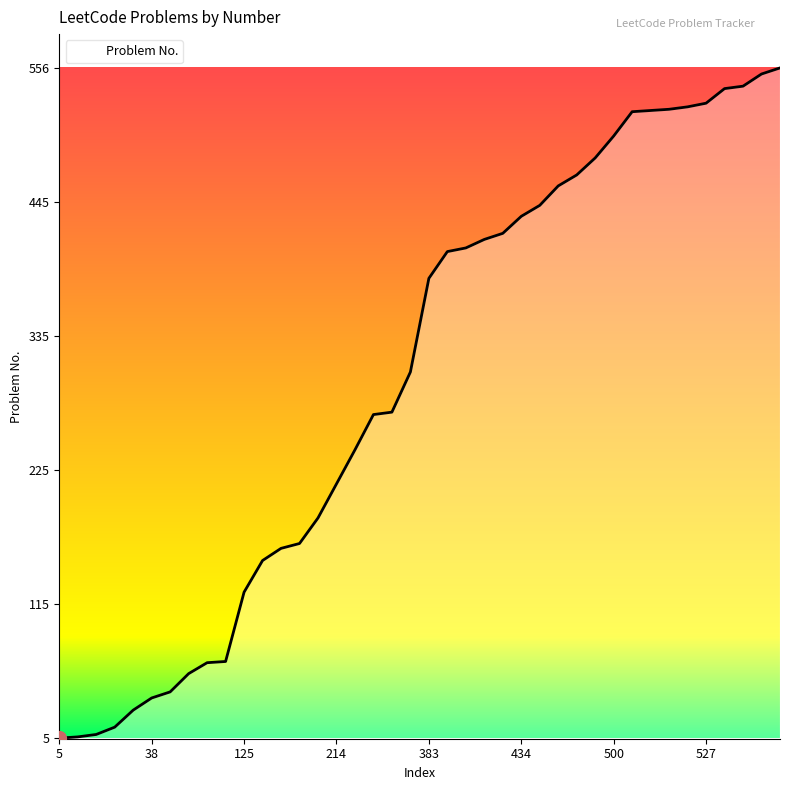

What is the maximum value shown in the chart?

556